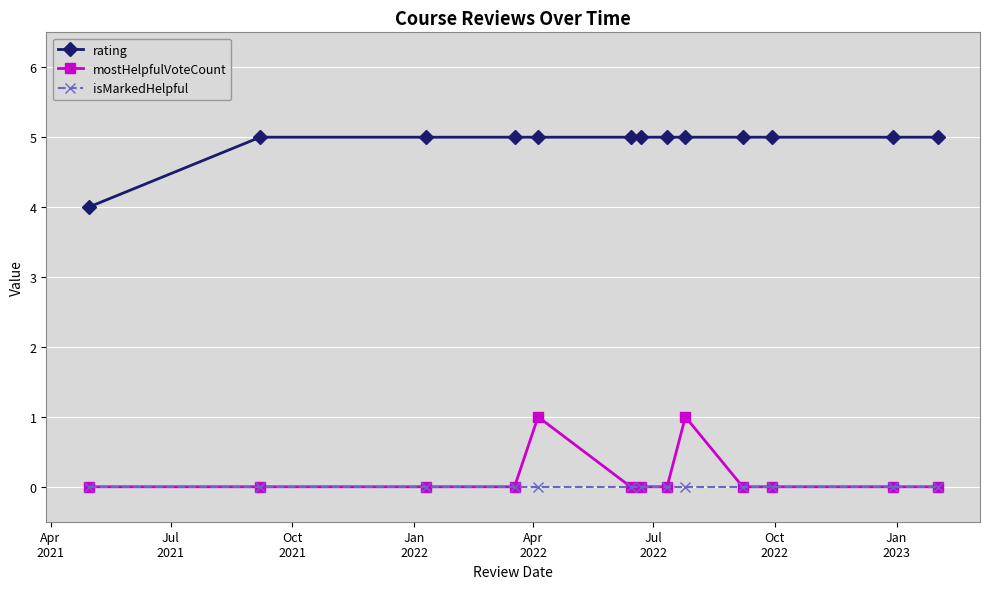

True or false: isMarkedHelpful and rating cross at least once.

False